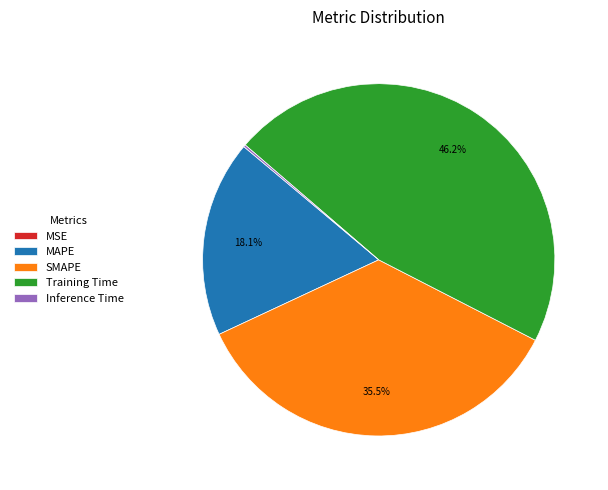

How much of the chart is everything except SMAPE?

64.5%